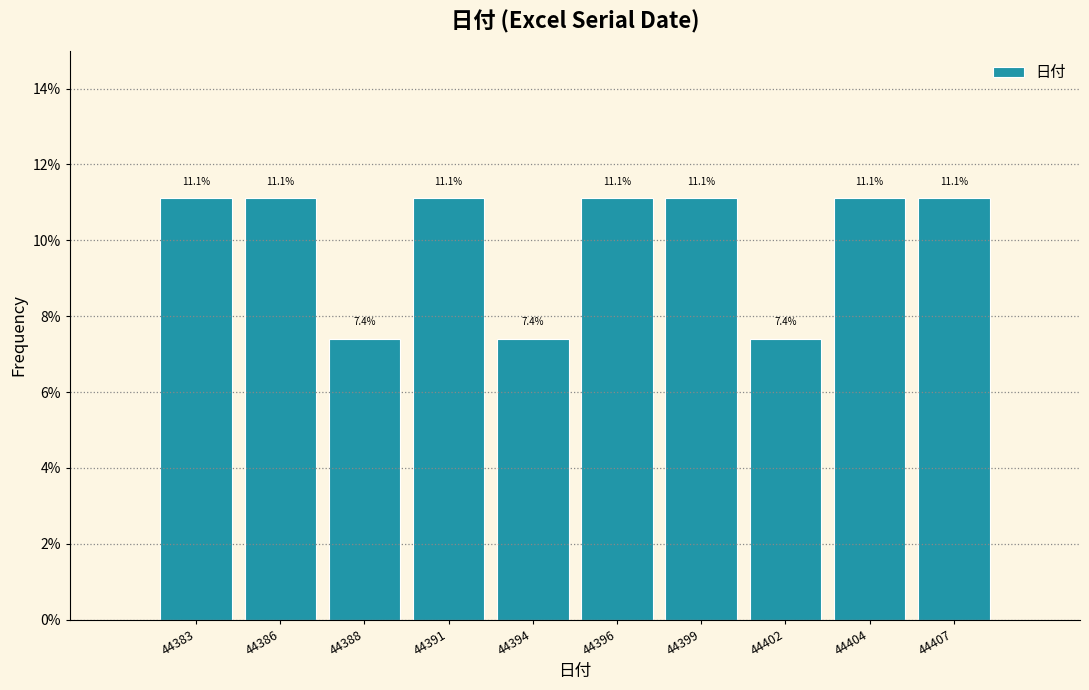

Reading left to right, list all the values displayed in this chart.

11.1	11.1	7.4	11.1	7.4	11.1	11.1	7.4	11.1	11.1